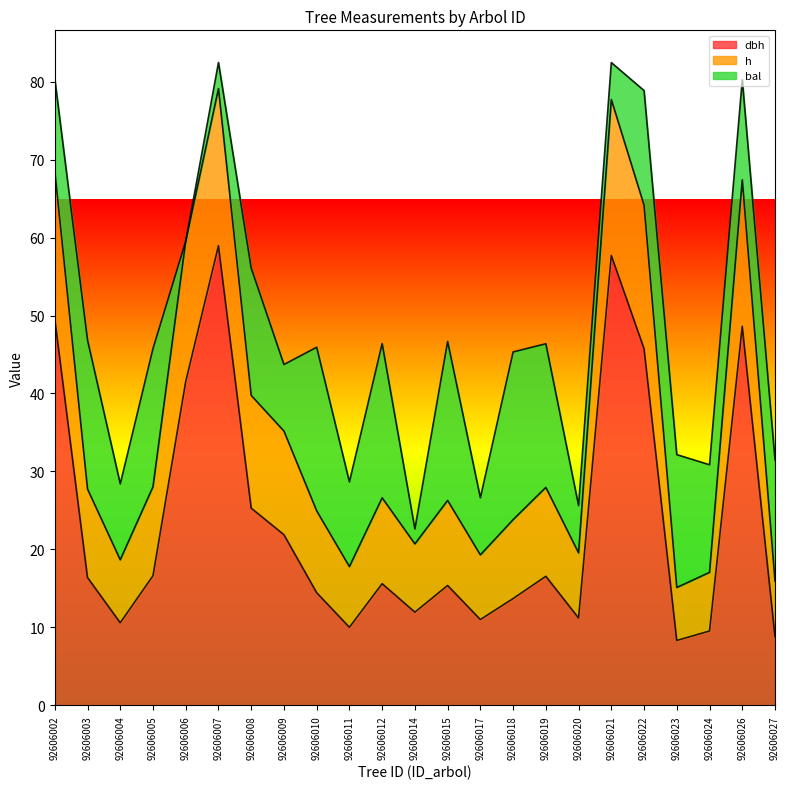

What is the total value across all series at 92606011?

28.7